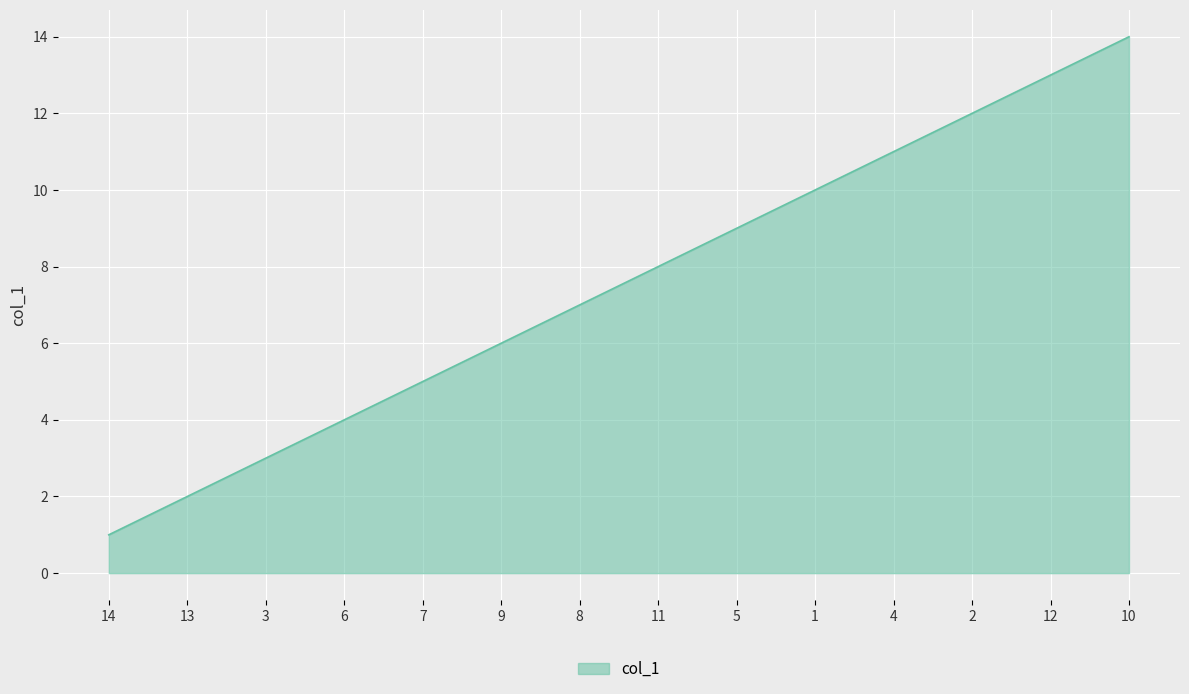

Count the number of data series in this chart.

1